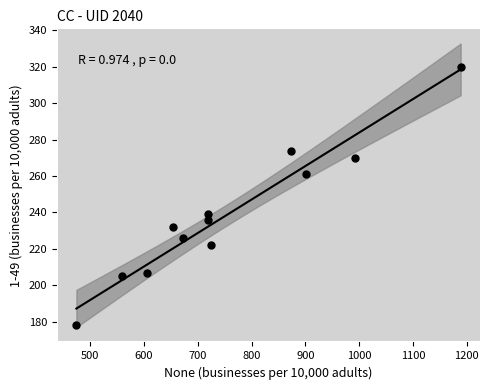

What is the range of X values (max minus min)?

715